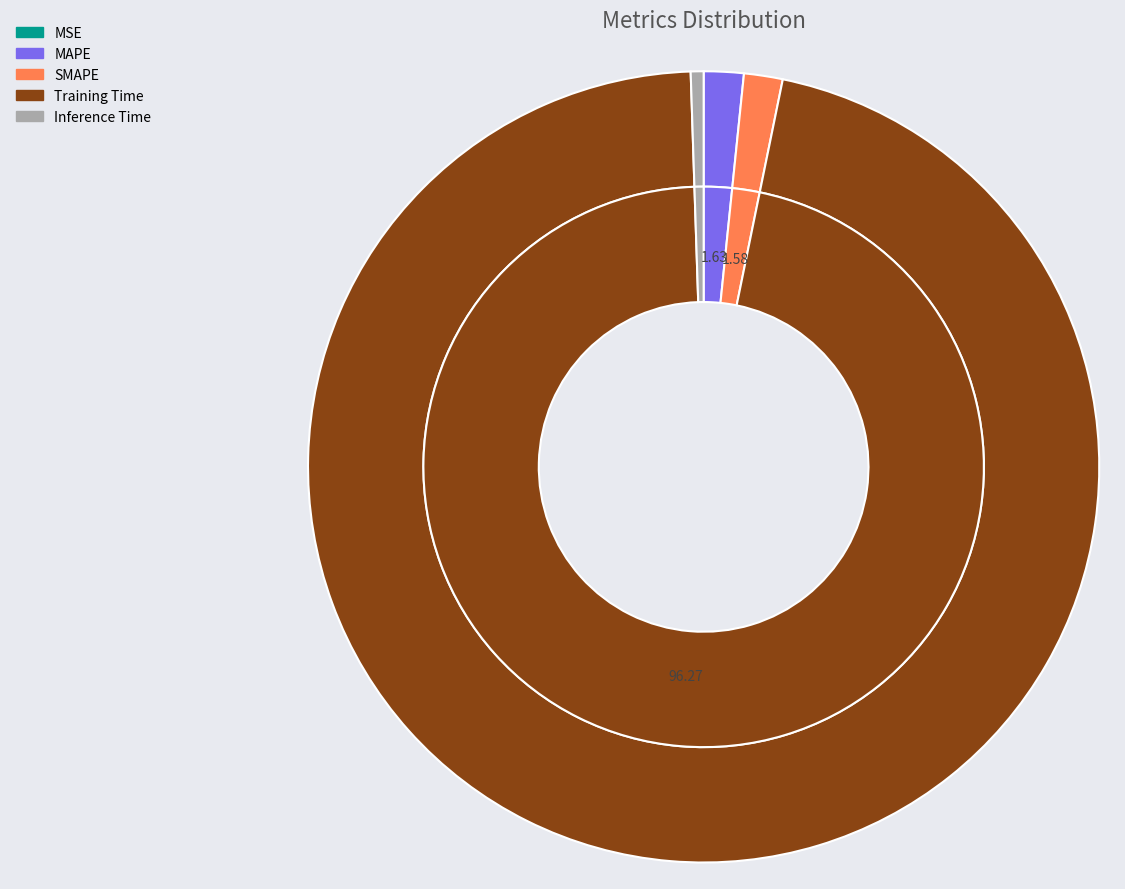

Is there a majority slice in this chart?

Yes